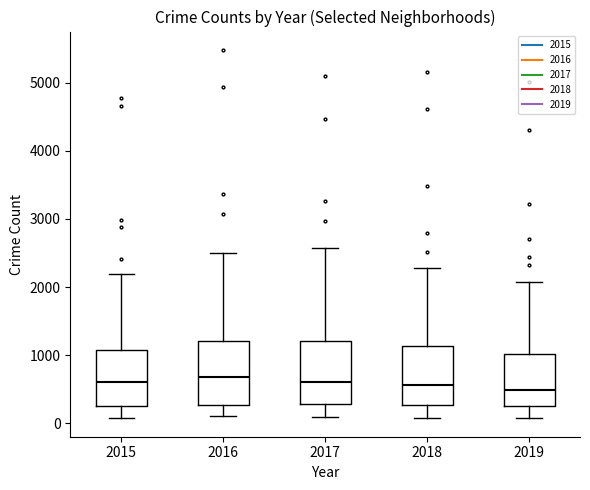

Reading left to right, read every box against the y-axis: the position of its median line, the range the box covers, and the ends of its whiskers. The values are not printed on the chart, so give them approximately, as read against the axis.

2015: median 600, box 300 to 1100, whiskers 100 to 2200
2016: median 700, box 300 to 1200, whiskers 100 to 2500
2017: median 600, box 300 to 1200, whiskers 100 to 2600
2018: median 600, box 300 to 1100, whiskers 100 to 2300
2019: median 500, box 300 to 1000, whiskers 100 to 2100